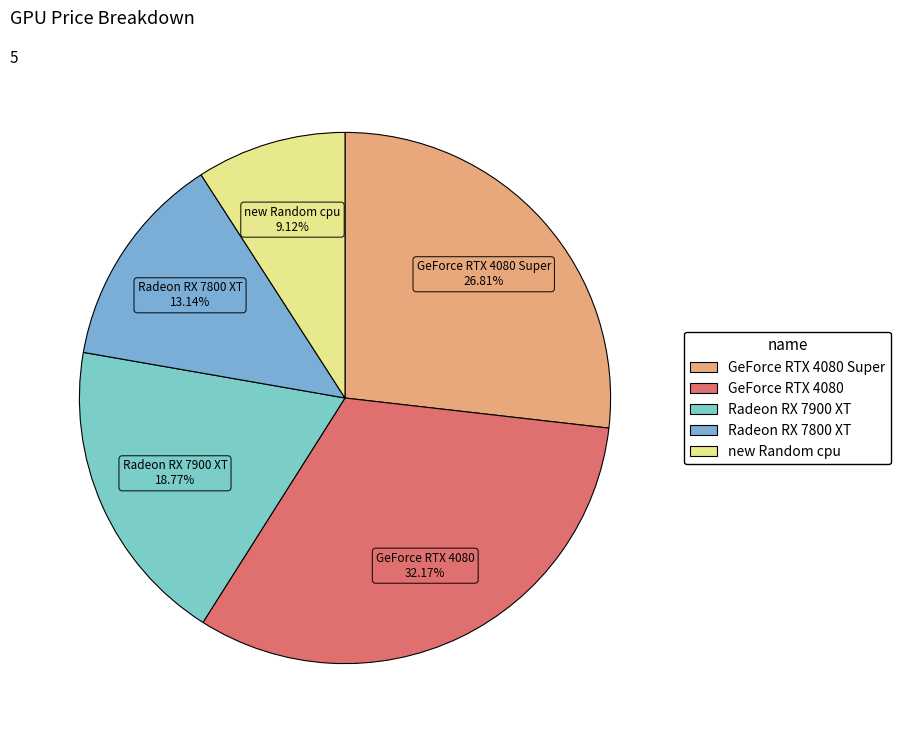

How many segments does this pie chart have?

5